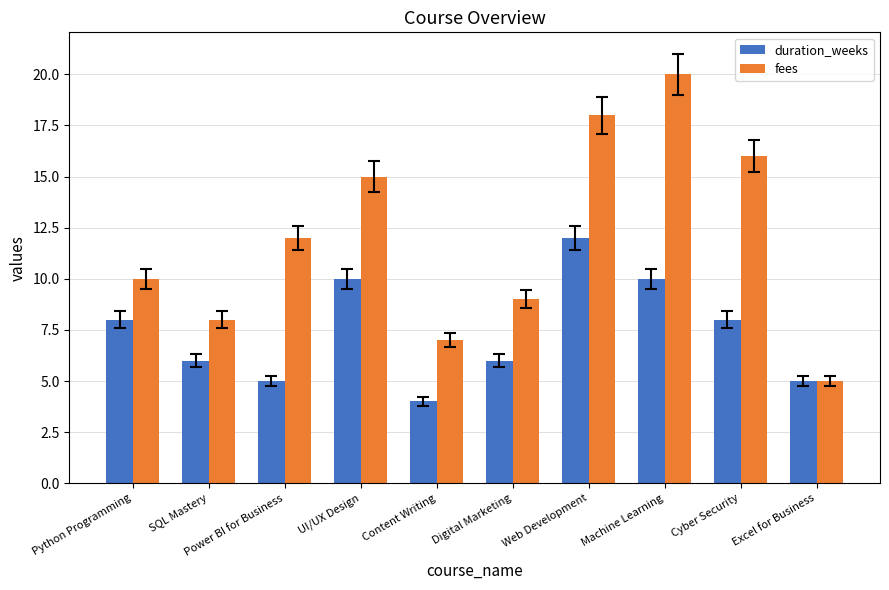

How many values in the fees series are below 12?

5